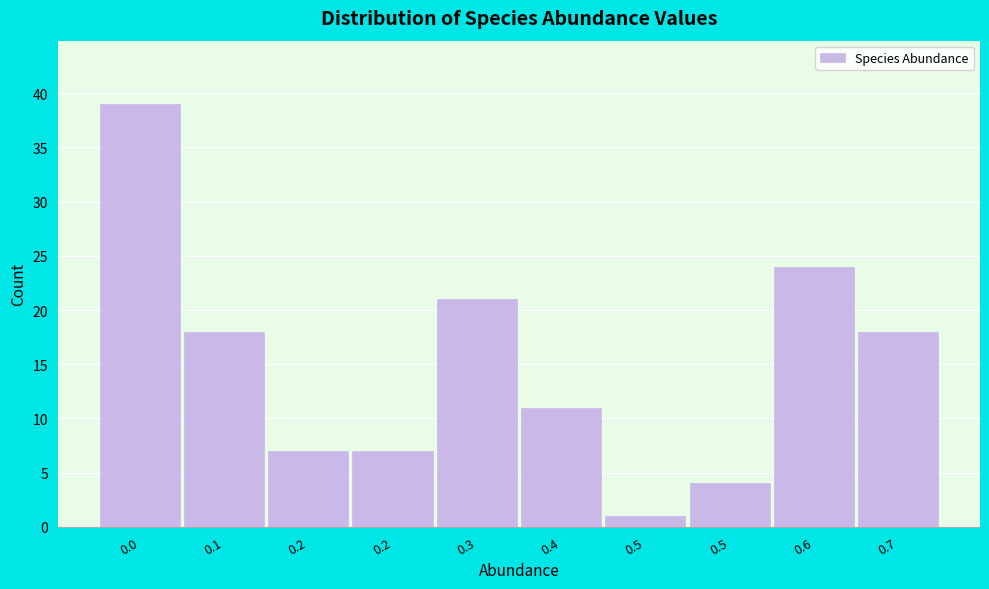

How many series are shown in this chart?

1